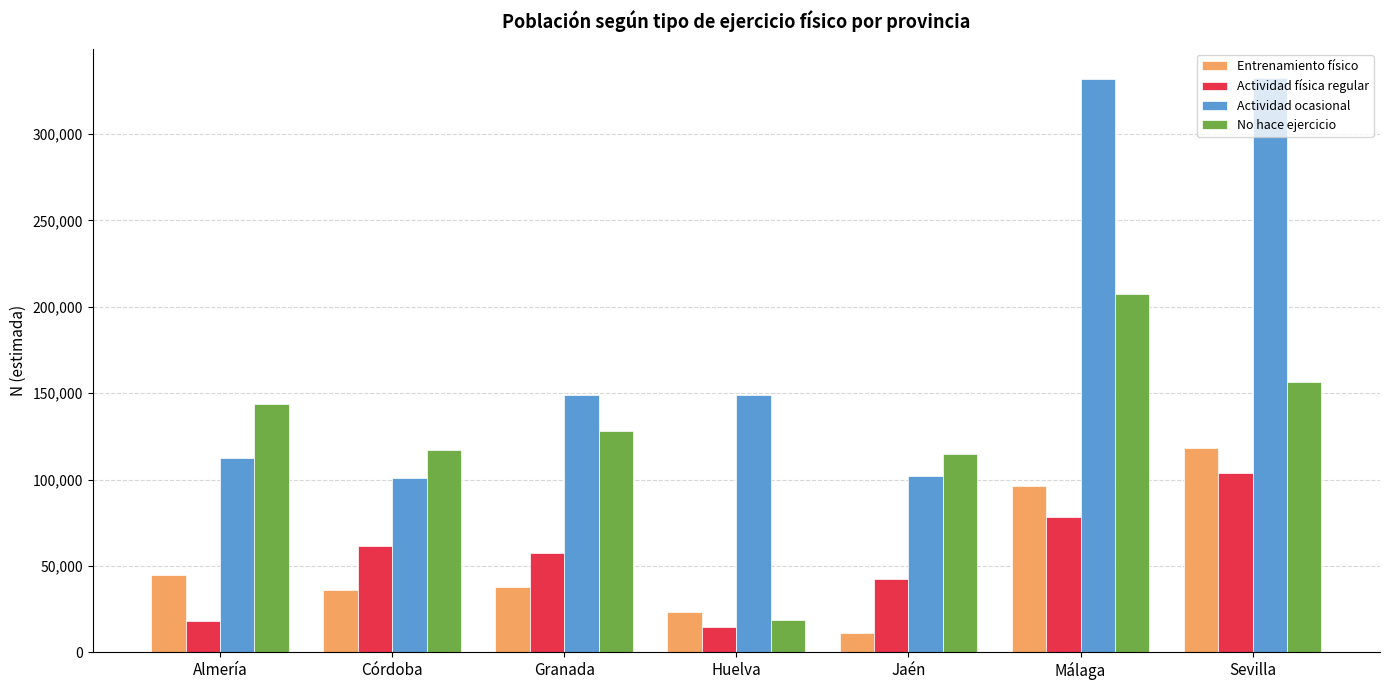

Which label corresponds to the smallest value in the chart?

Jaén